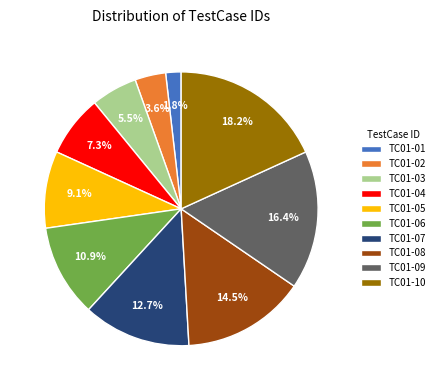

Is there a majority slice in this chart?

No